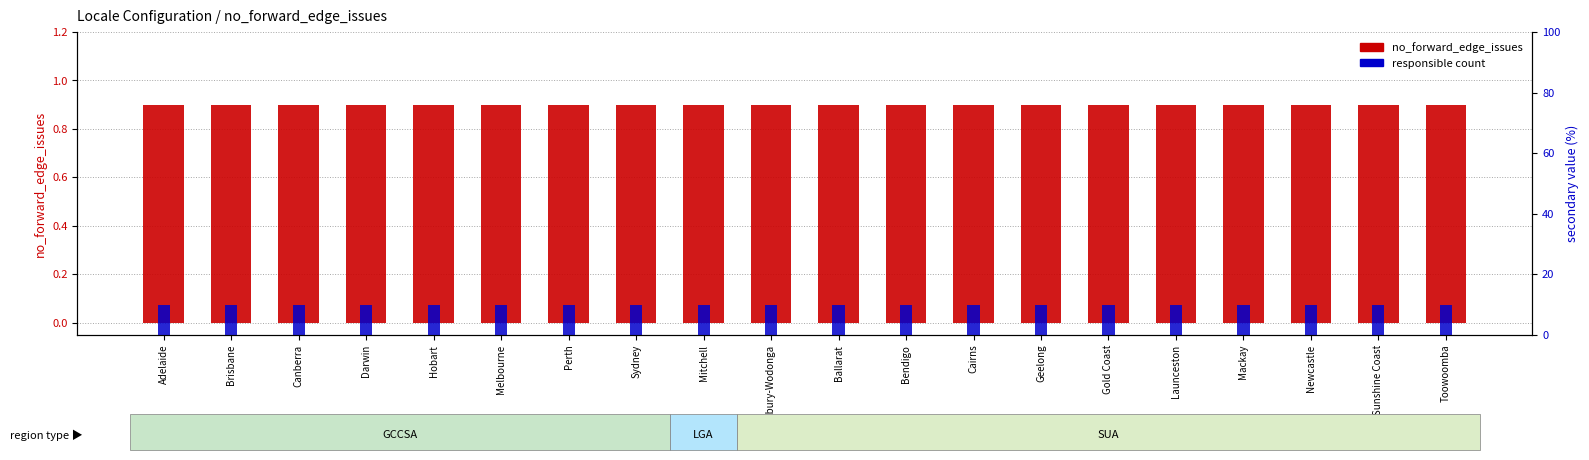

Rank the series at Gold Coast from lowest to highest value.

no_forward_edge_issues, responsible count